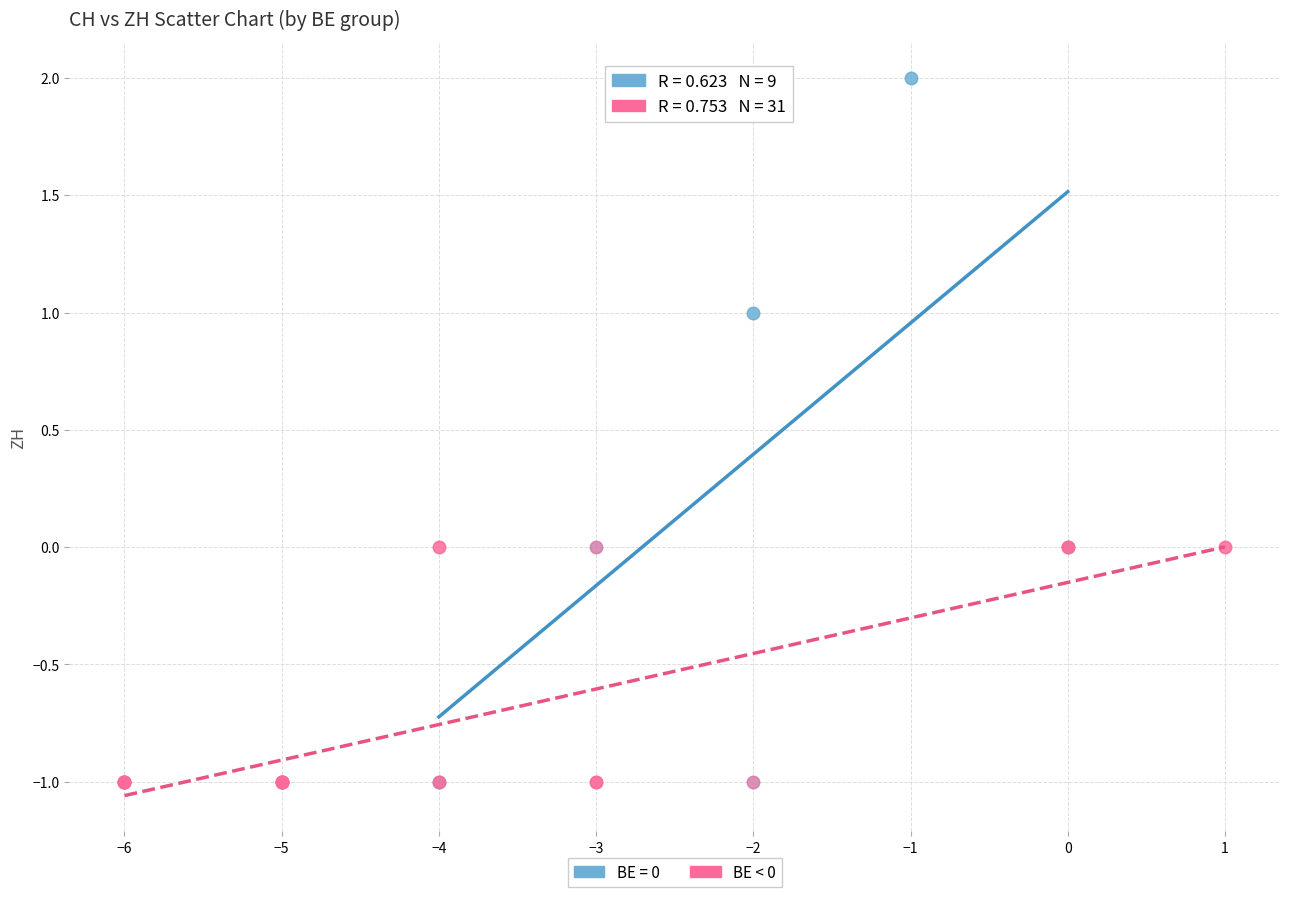

Which series has the largest Y range (max minus min)?

BE = 0